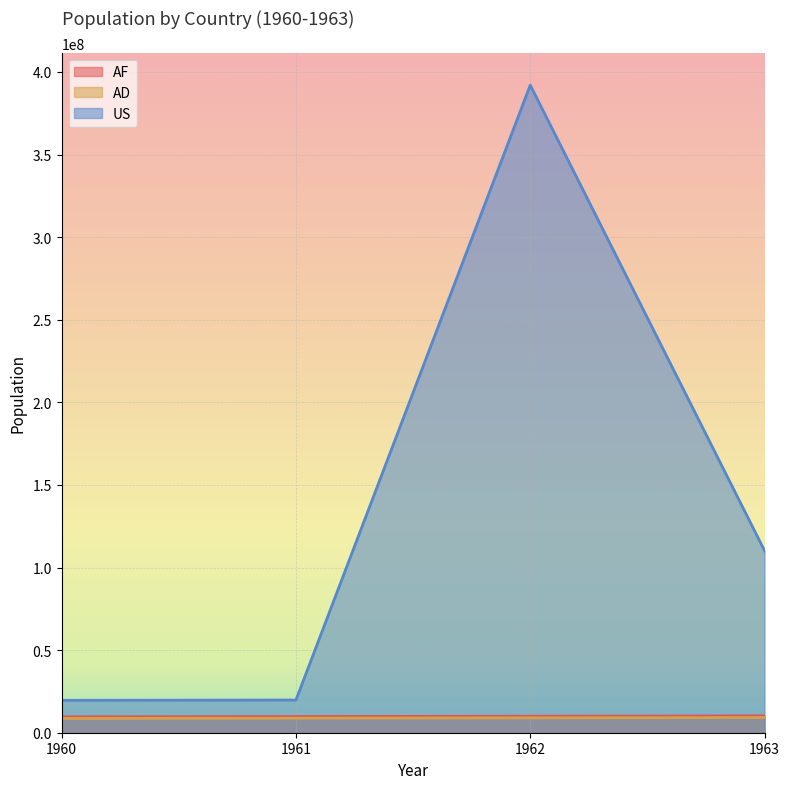

Reading left to right, what are all the values shown in this chart?

AF: 9616353	9799379	9989846	10188299
AD: 8616353	8799379	8989846	9188299
US: 19616353	19799379	392039023	110188299